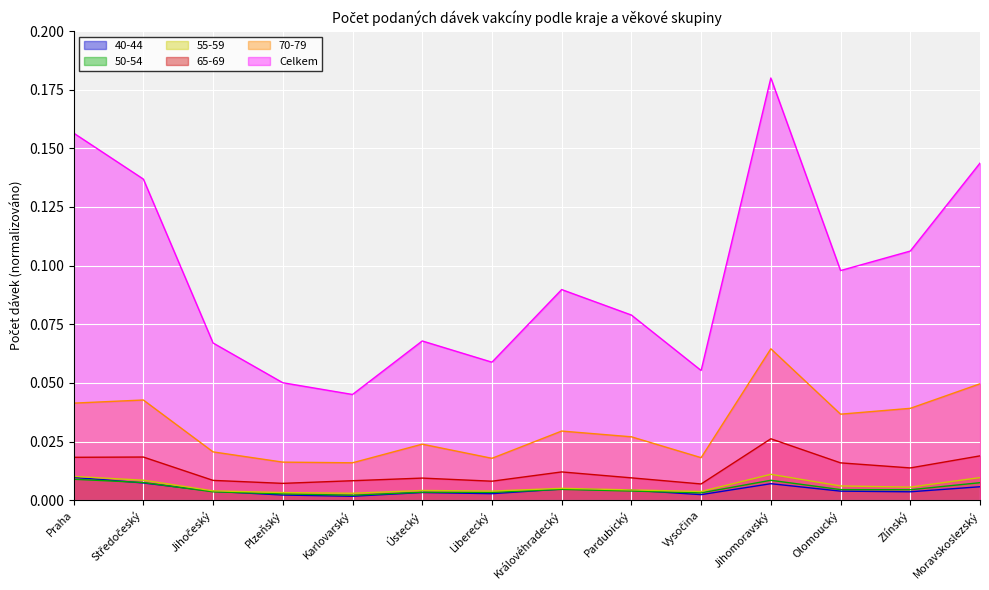

Does the chart display data point markers on the line(s)?

No